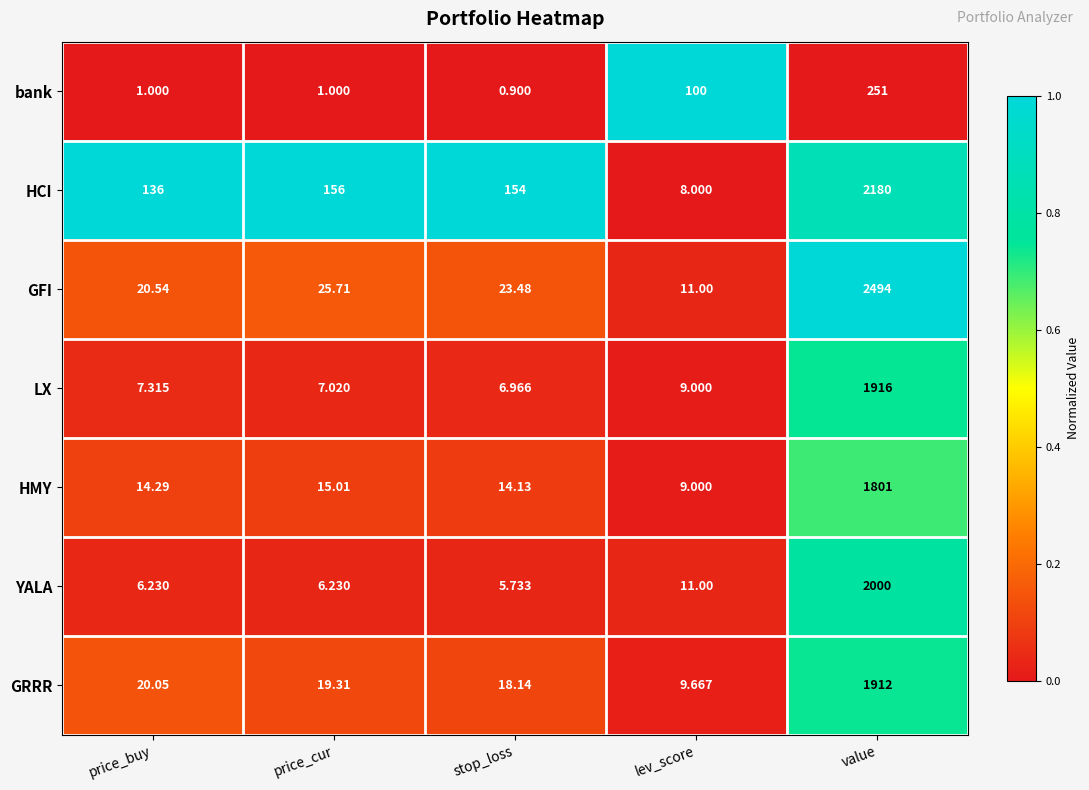

At price_buy, list the series in order from largest to smallest.

HCI, GFI, GRRR, HMY, LX, YALA, bank